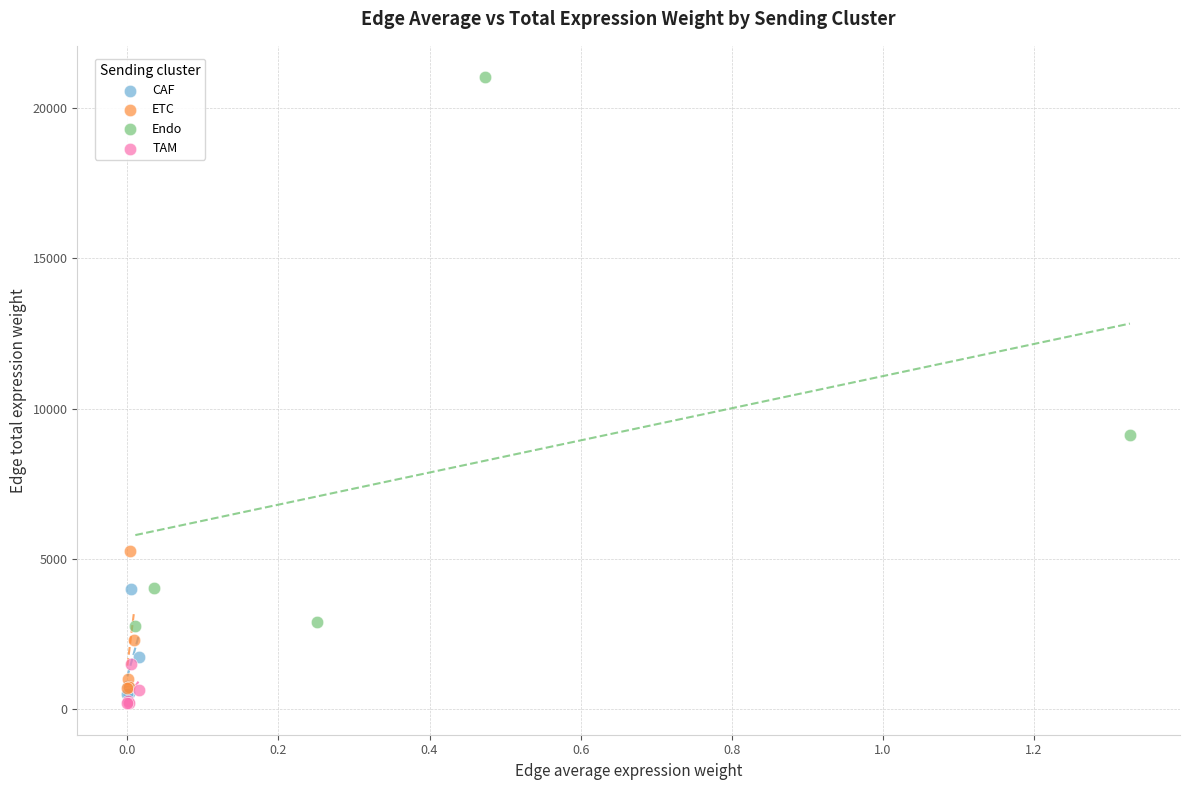

Which series has the widest spread of Y values?

Endo